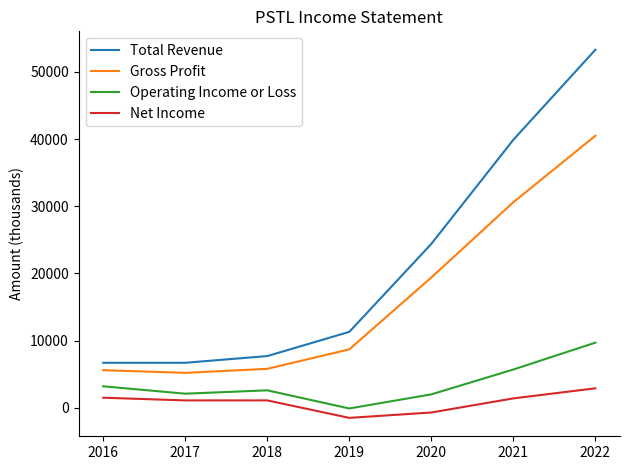

The value of Total Revenue at 2016 is 6700. True or false?

True